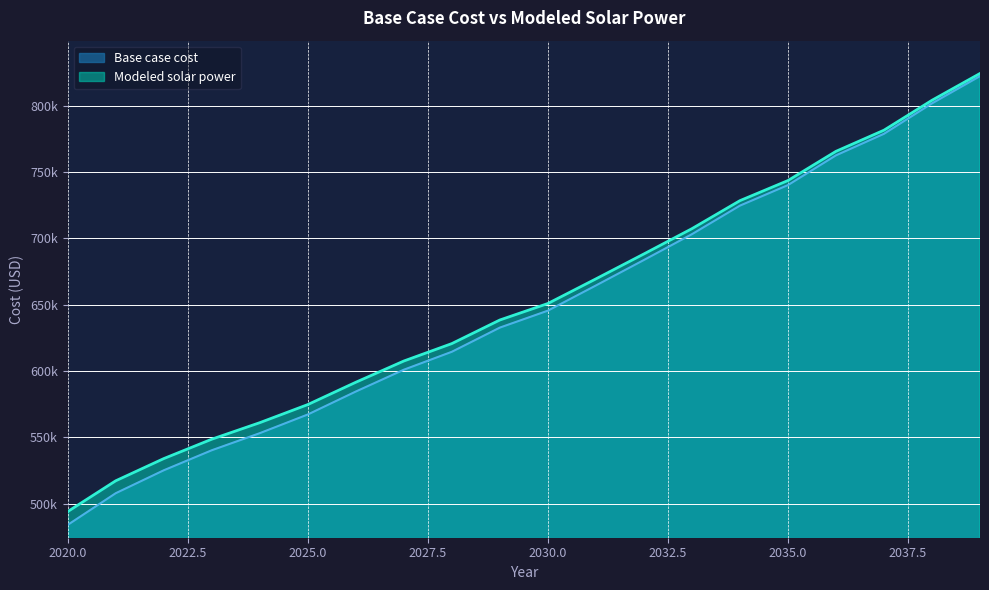

Reading right to left, what are all the values shown in this chart?

Base case cost: 822195.5	801675.5	778749.5	762508.1	740107.9	724628.4	703102.7	683655.7	664448.5	645481.3	632720.2	614498.6	600977.1	584536.4	567246.4	553170.2	540288.4	525191.1	507927.0	484068.0
Modeled solar power: 824213.1	804021.6	781471.9	765535.8	743529.3	728371.6	707257.7	688211.5	669414.8	650867.8	638452.4	620670.6	607534.7	591532.7	574713.5	561075.3	548620.0	534004.3	517278.3	494083.3